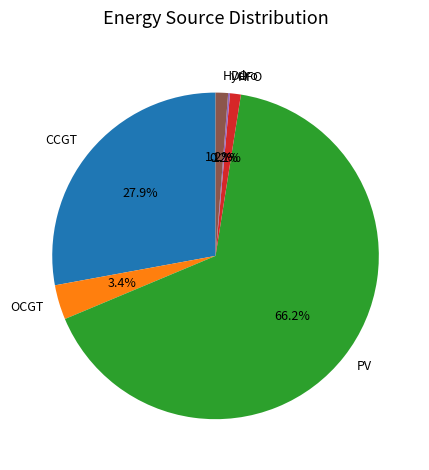

Which category has the biggest portion of the pie?

PV